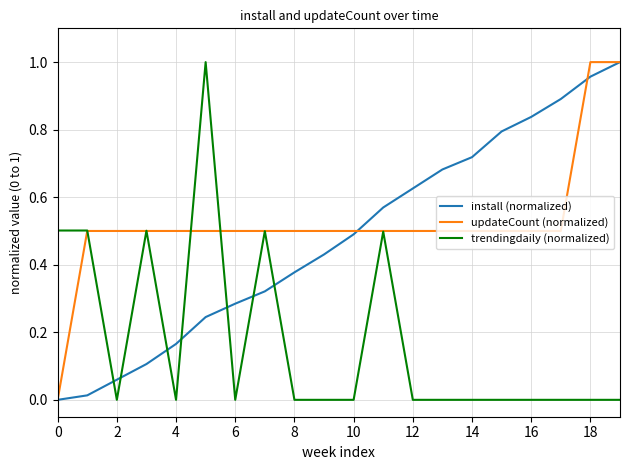

Which series has the largest total across all categories?

updateCount (normalized)